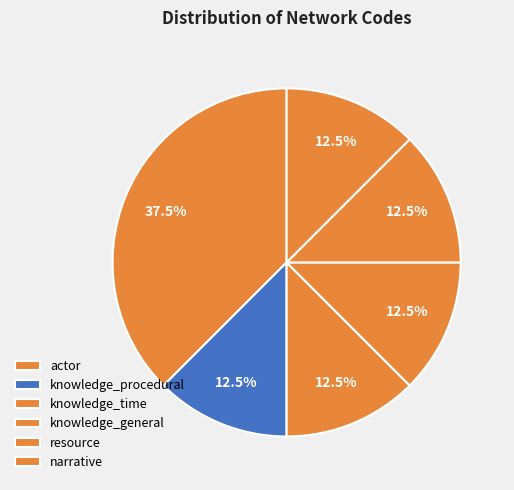

Is it true that knowledge_general is 12% of the pie?

True